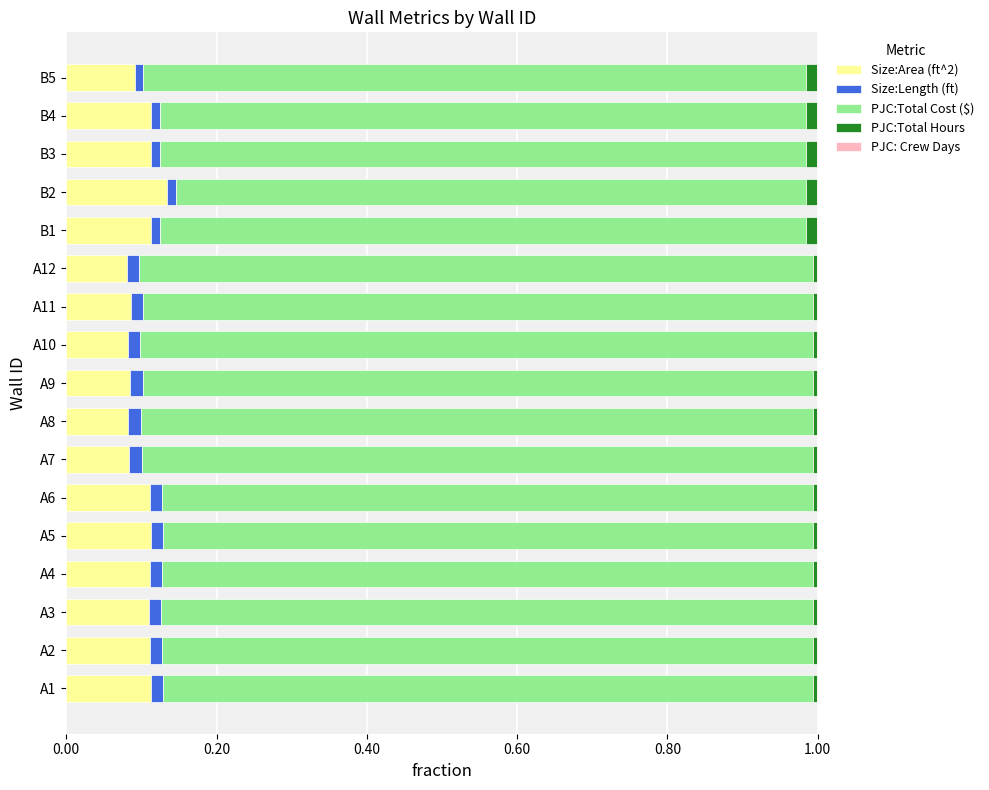

The value of Size:Area (ft^2) at A4 is 0.2. True or false?

False